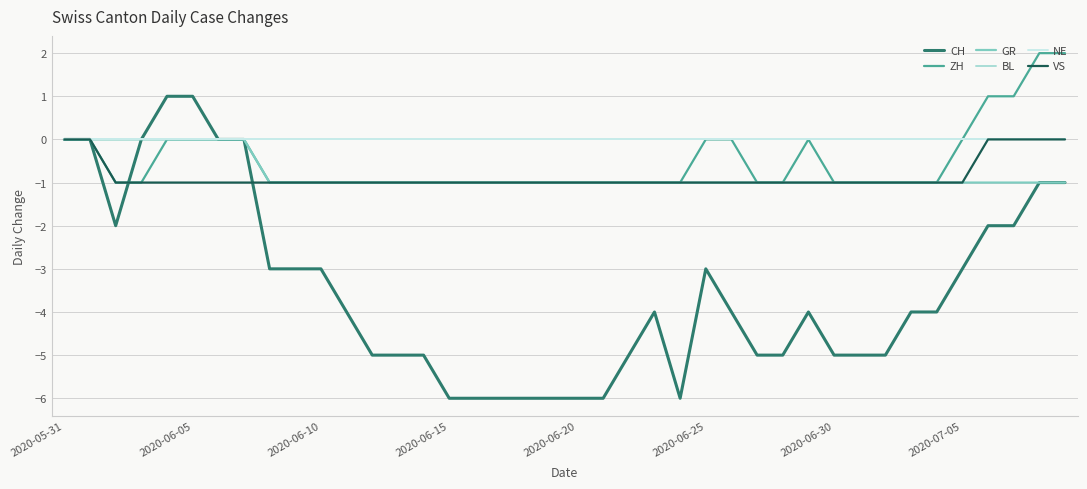

Does the chart display data point markers on the line(s)?

No